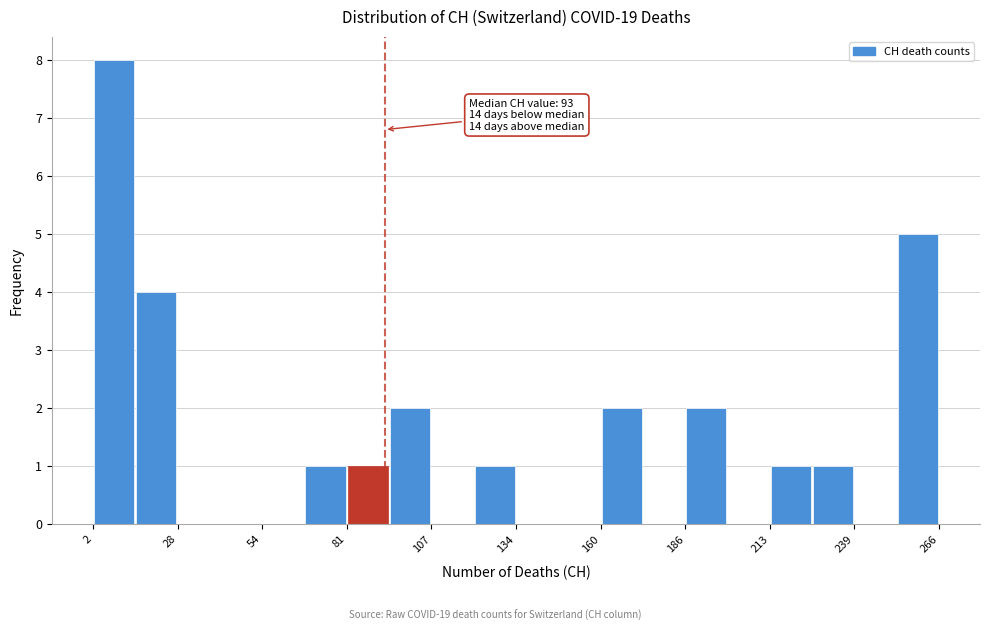

Read against the x-axis, roughly where is the centre of the tallest bar?

10